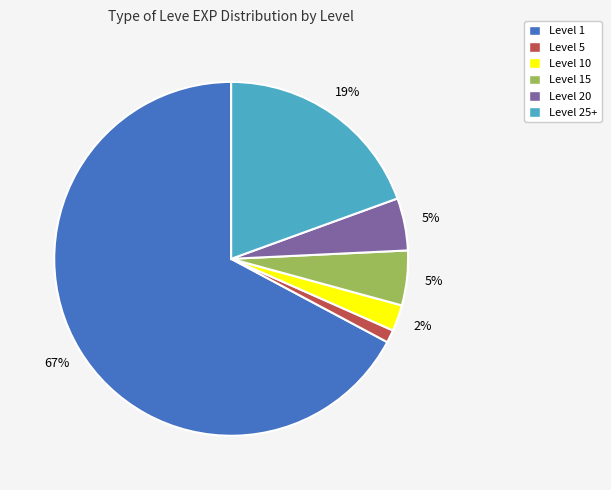

Is there a majority slice in this chart?

Yes